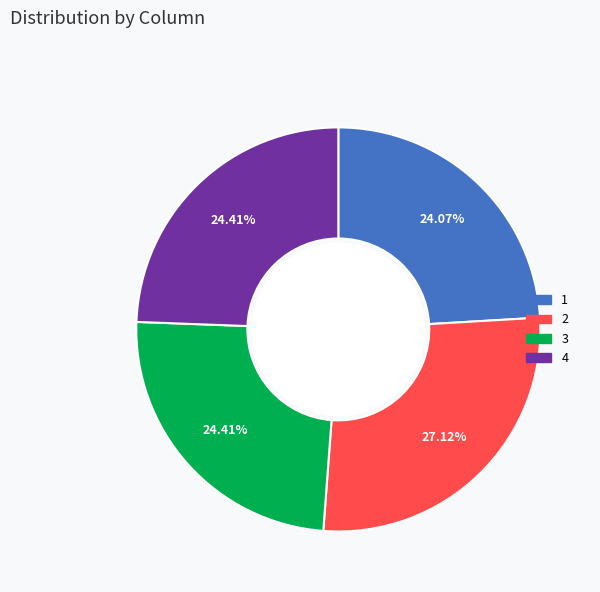

To the nearest percent, what portion does 1 represent?

24%